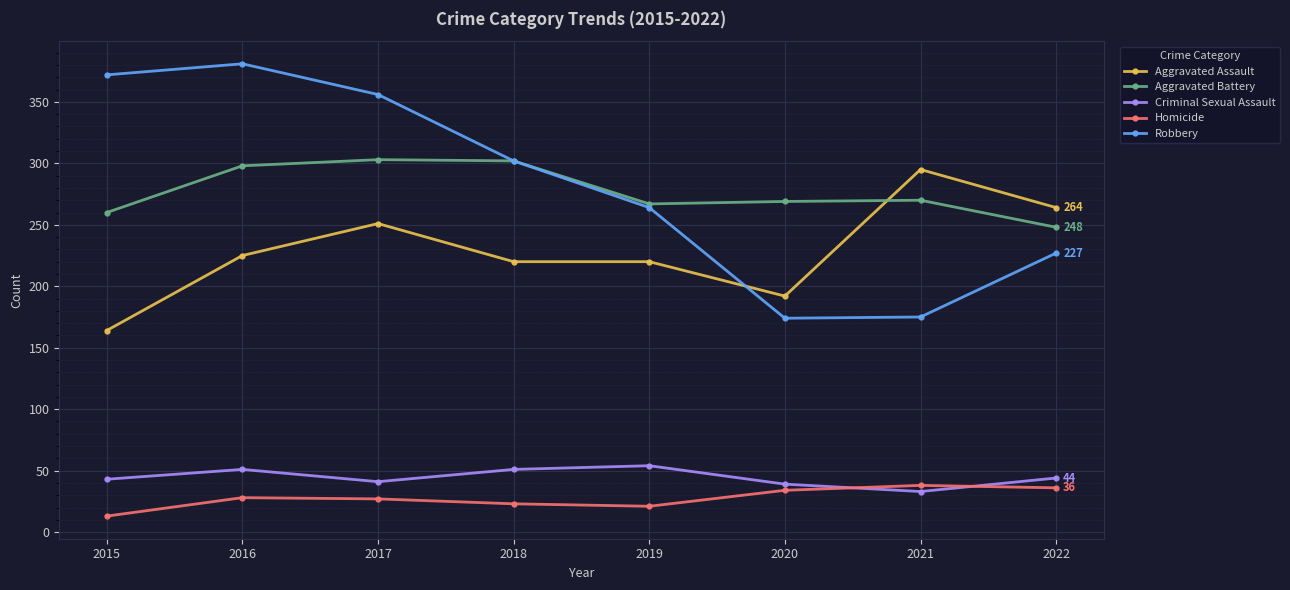

Is the value of Homicide at 2015 greater than the value of Aggravated Assault at 2022?

No